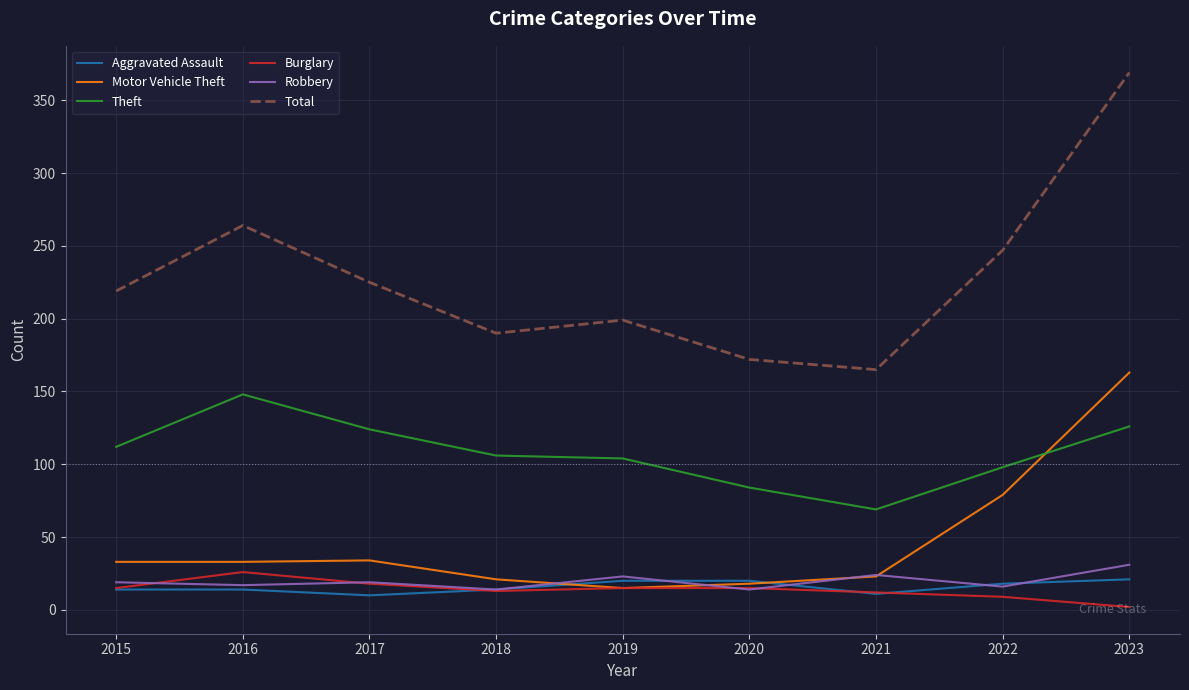

Where is Motor Vehicle Theft nearest to the value 89?

2022